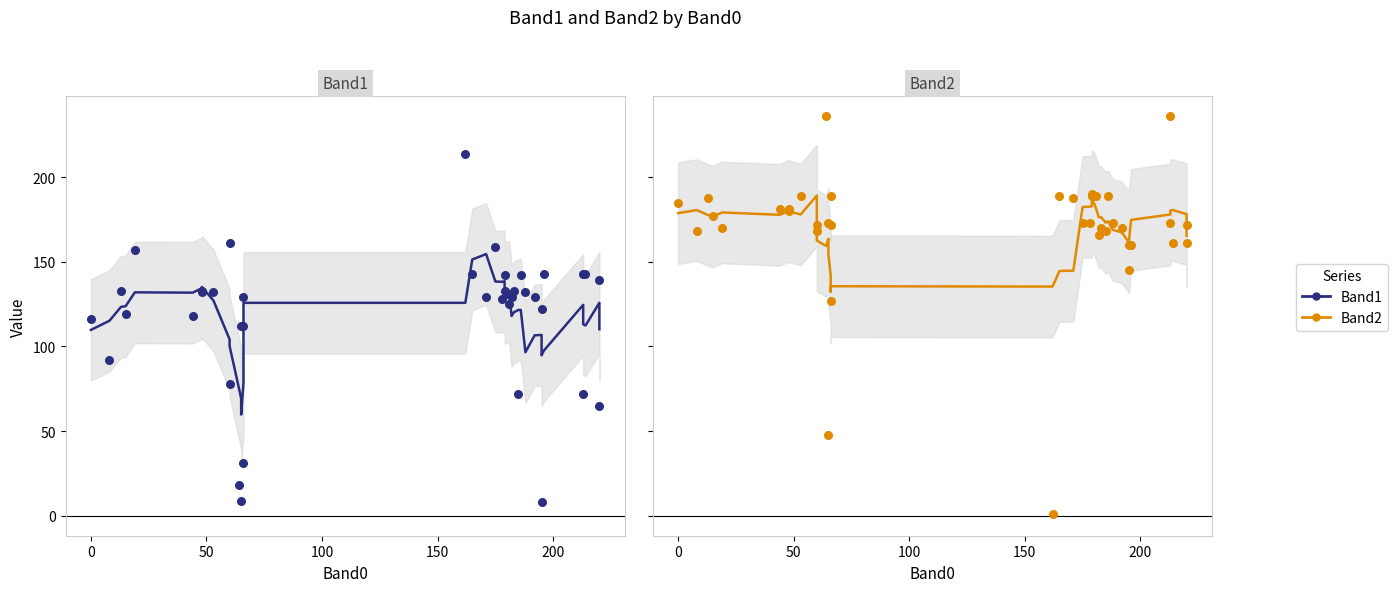

Which series reaches the maximum Y coordinate?

Band2